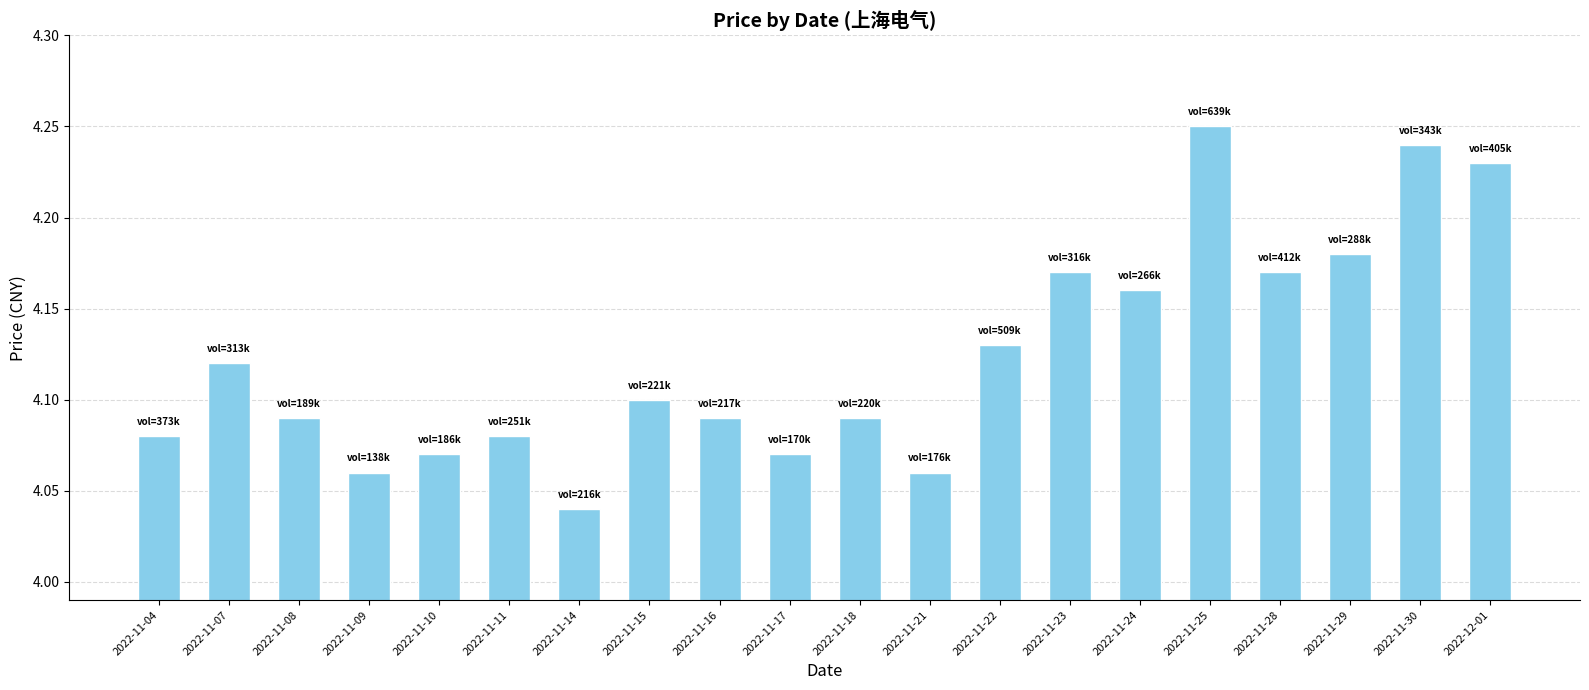

Approximately how many times larger is the value at 2022-11-17 compared to 2022-11-30?

1.0